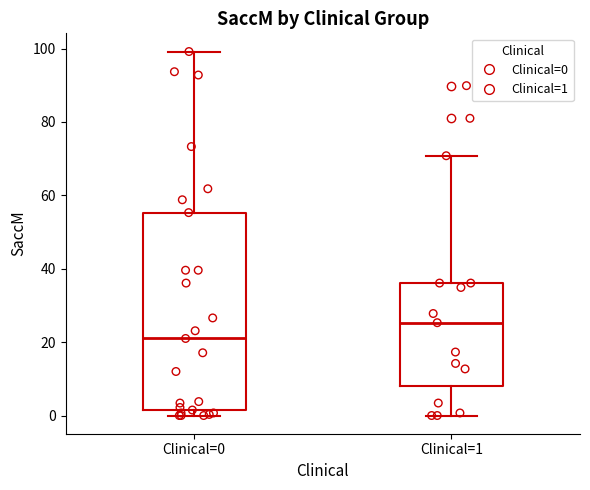

Reading left to right, transcribe this box plot: for each box, give where its median line is, the range the box spans, and where its two whiskers end, as read against the y-axis. The values are not printed on the chart, so give them approximately, as read against the axis.

Clinical=0: median 22, box 2 to 56, whiskers 0 to 100
Clinical=1: median 26, box 8 to 36, whiskers 0 to 70